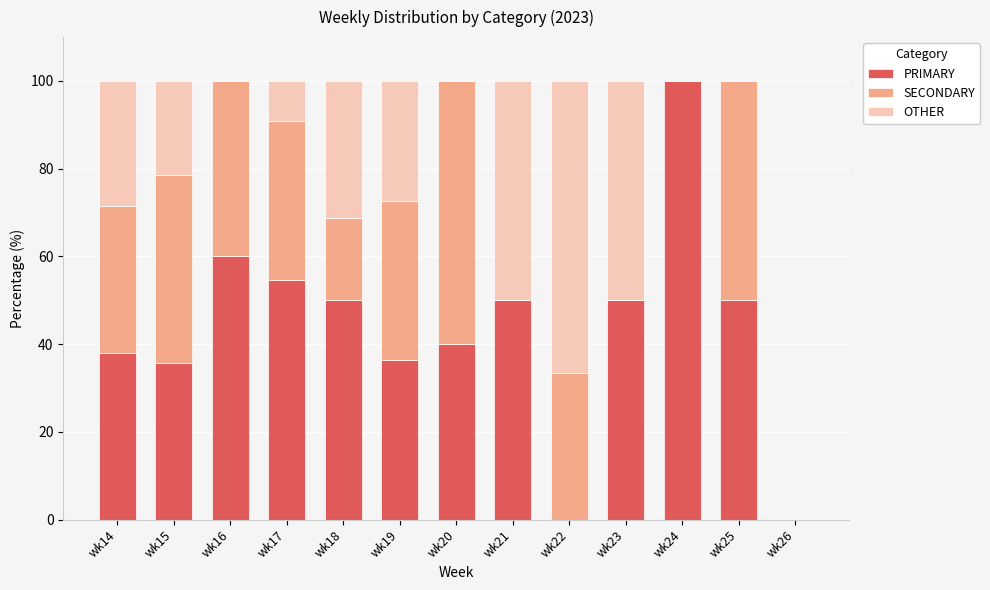

What is the sum of the PRIMARY values at wk20 and wk24?

140.0